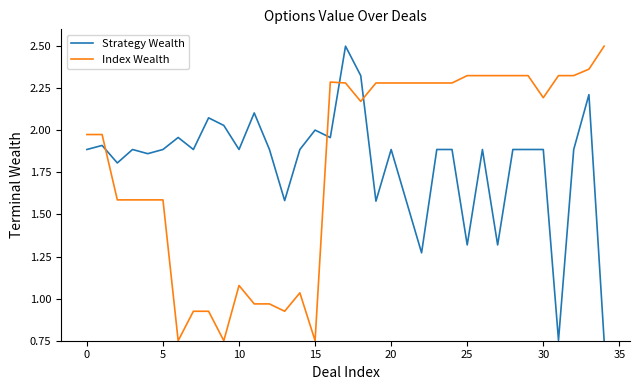

How many series are shown in this chart?

2